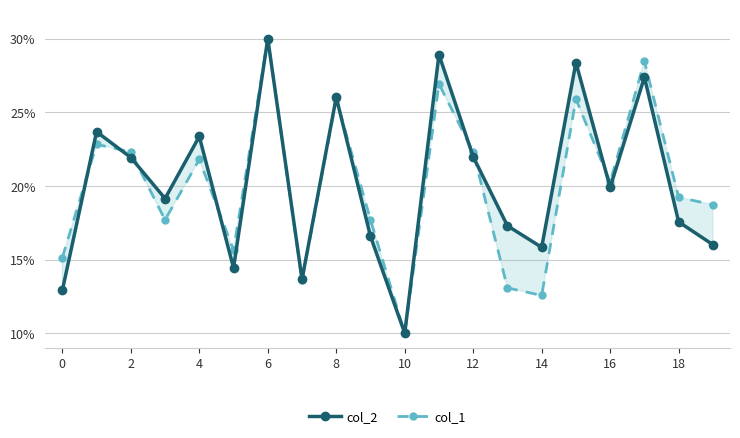

Does the chart have visible grid lines?

Yes